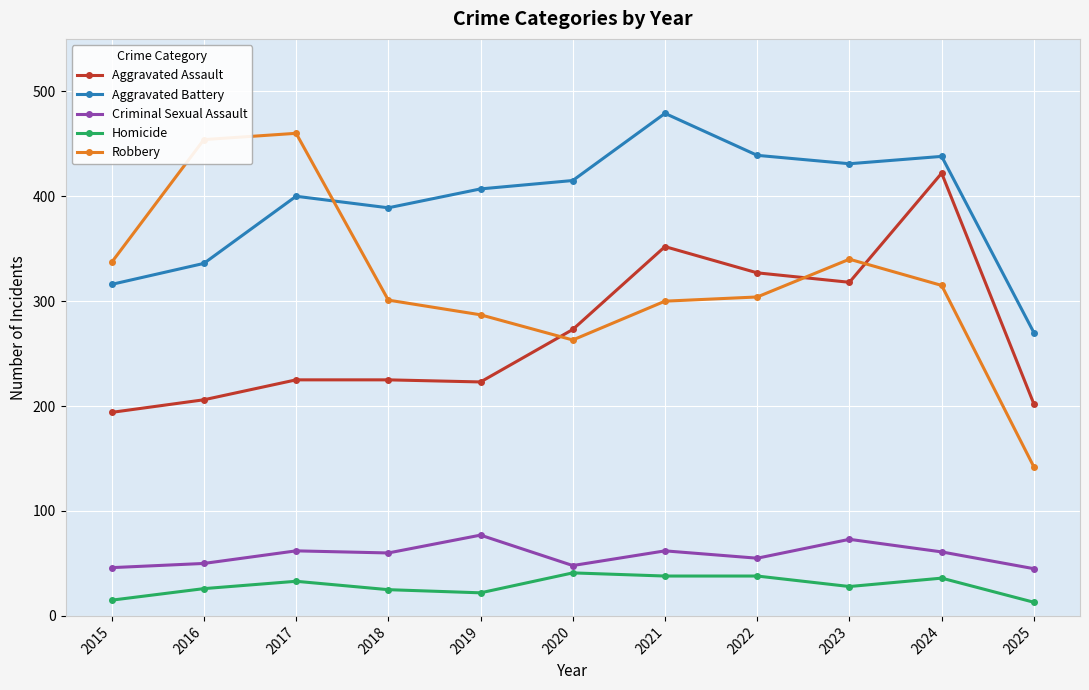

Which series has the largest range (max minus min)?

Robbery